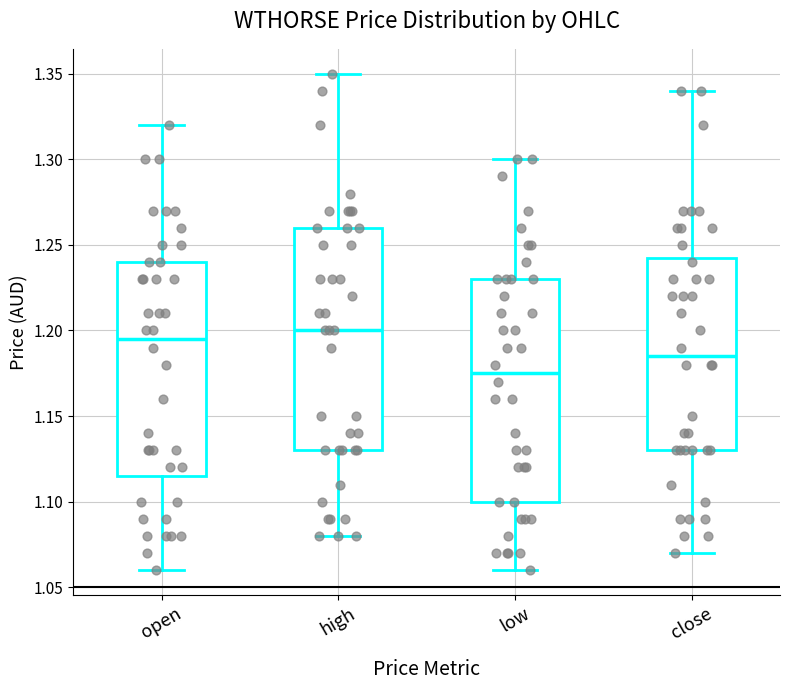

Which box has the lowest median line?

low